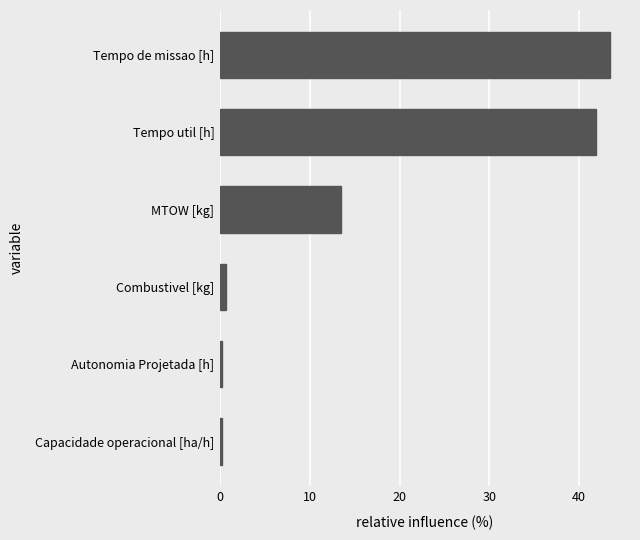

Is it true that the value at Tempo de missao [h] is 43.5?

True